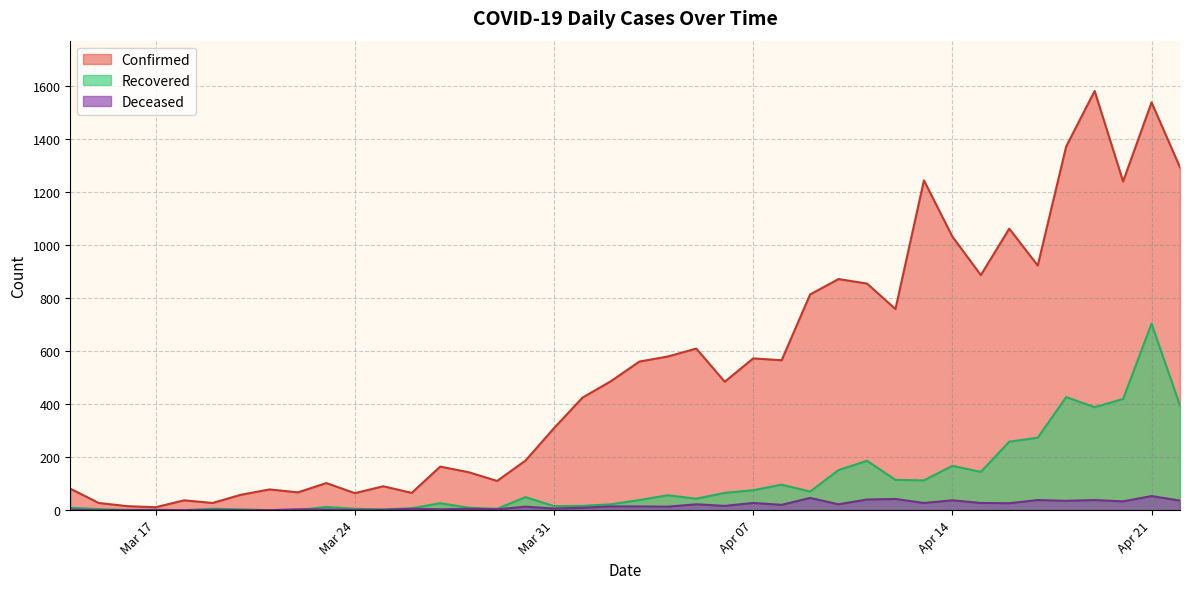

What is the difference between the second highest and second lowest values in the Deceased series?

46